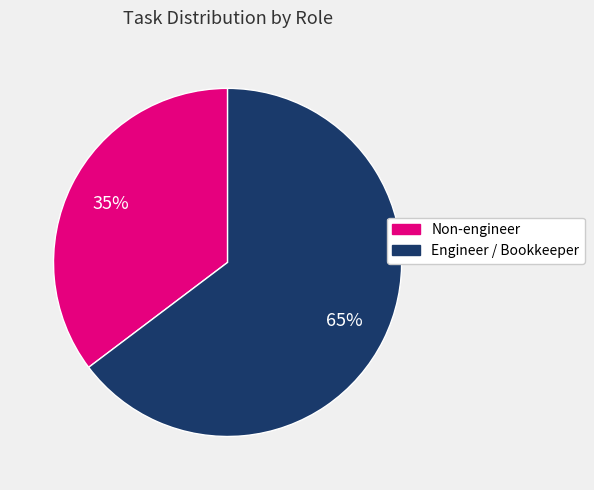

Is it true that Engineer / Bookkeeper is 65% of the pie?

True